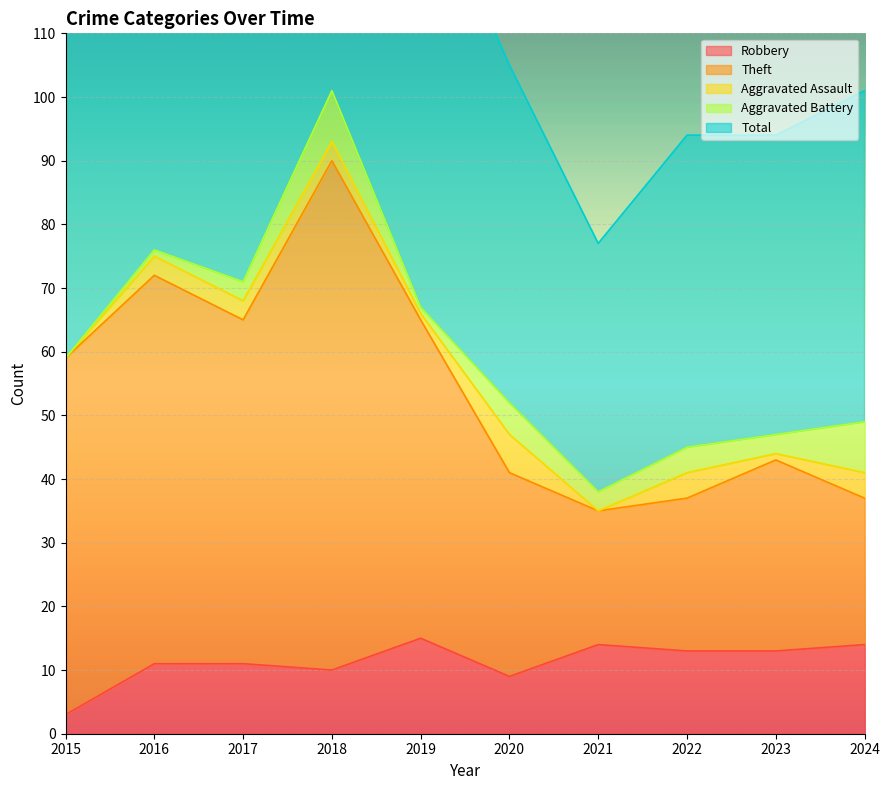

What is the difference between the maximum and minimum values in the Total series?

125